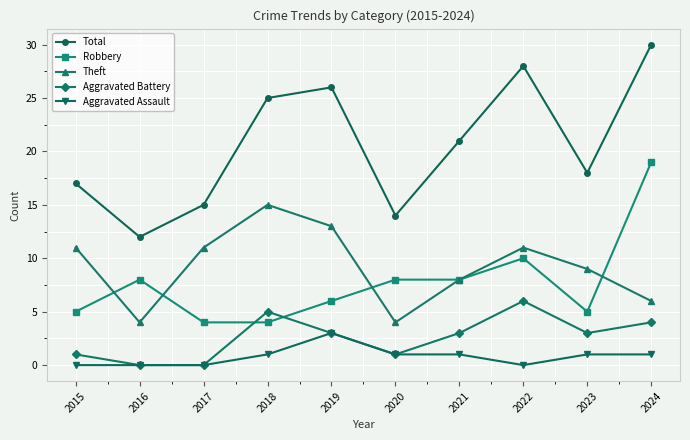

Where is the first local maximum for Aggravated Battery?

2018